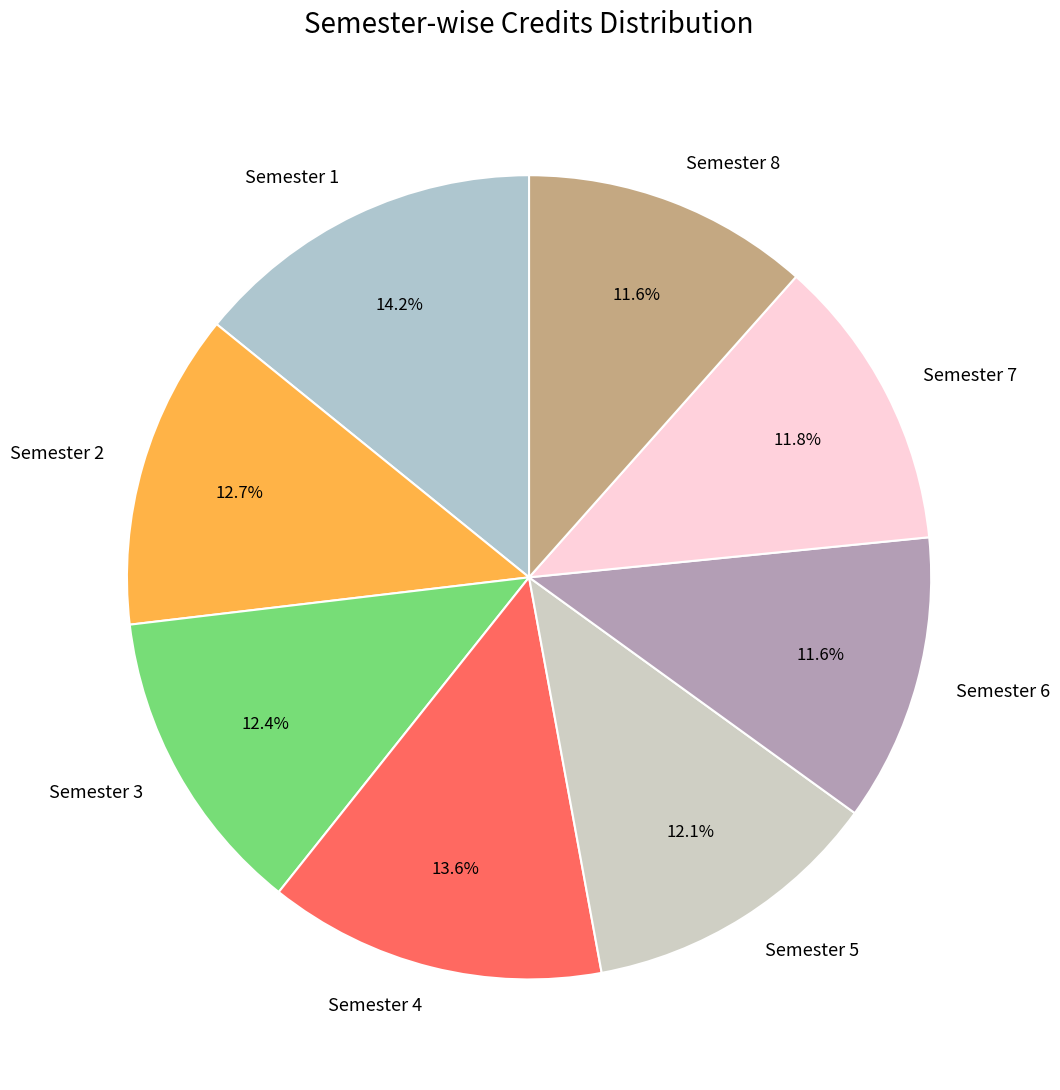

To the nearest percent, what is the average slice percentage?

12%